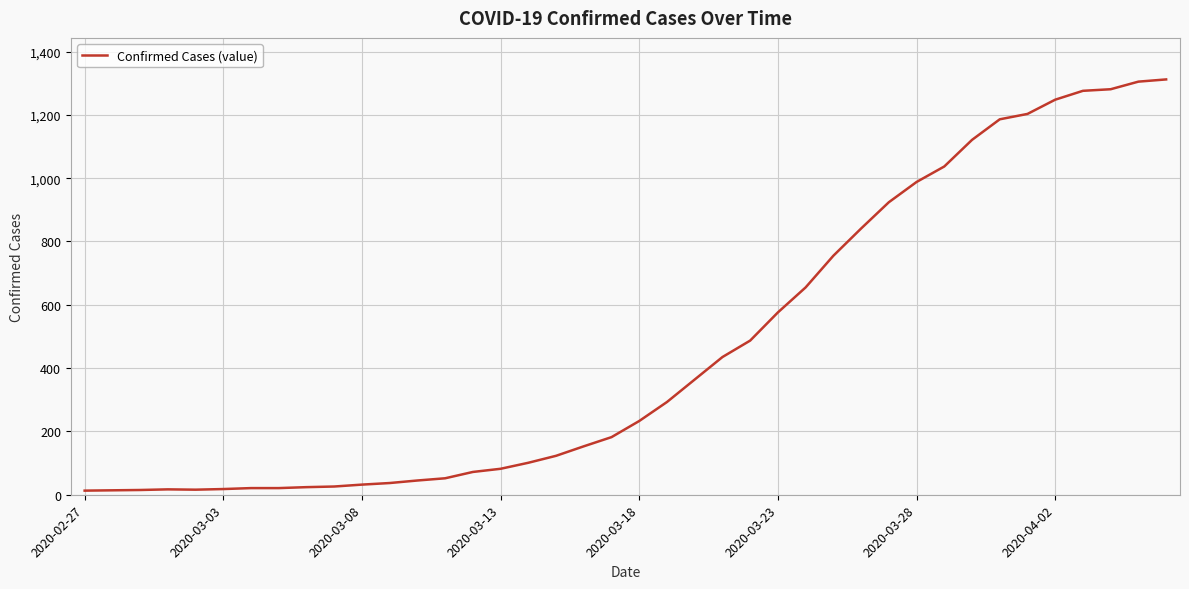

How many values are below 233?

20